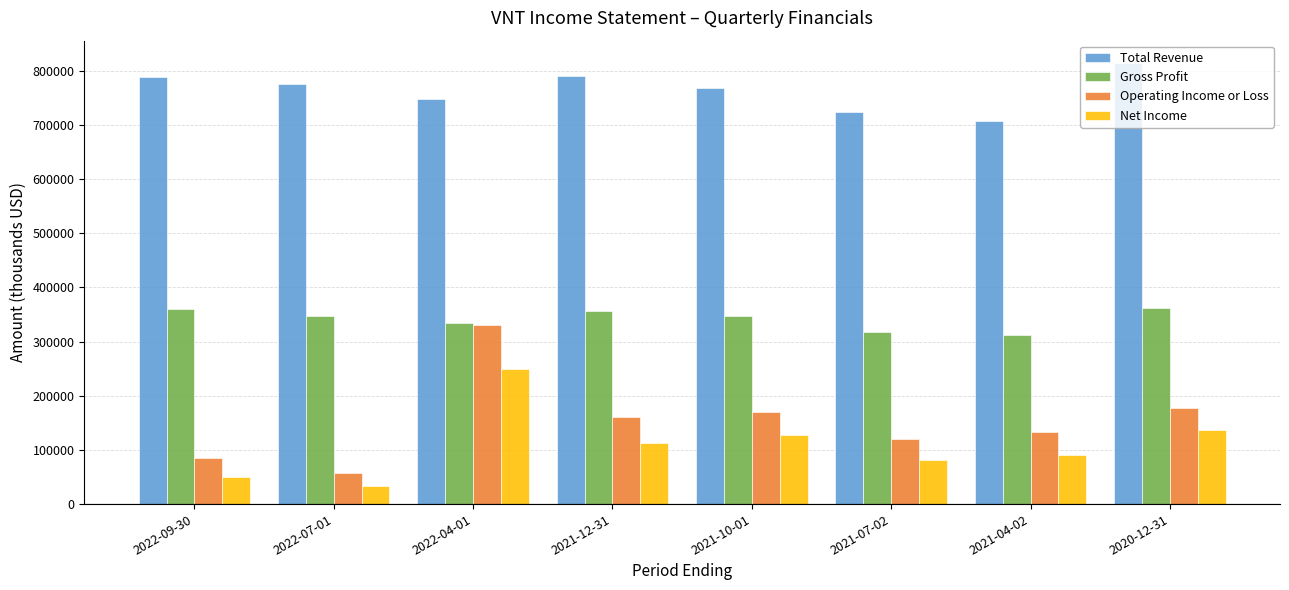

At 2022-09-30, list the series in order from smallest to largest.

Net Income, Operating Income or Loss, Gross Profit, Total Revenue